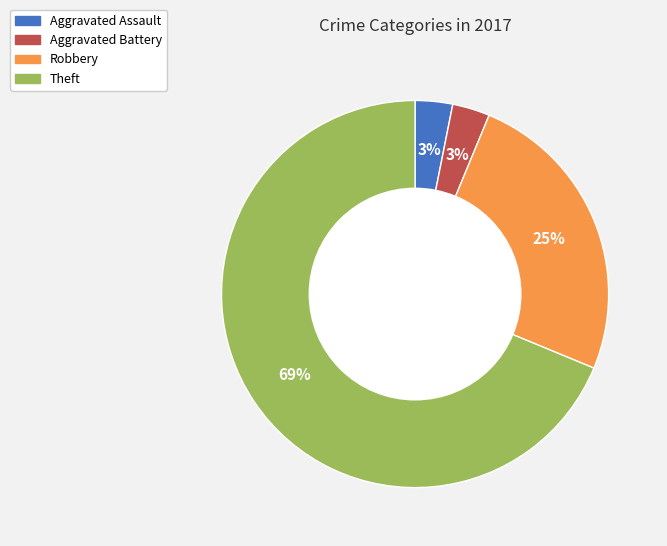

What percentage is the Aggravated Assault slice, to the nearest percent?

3%